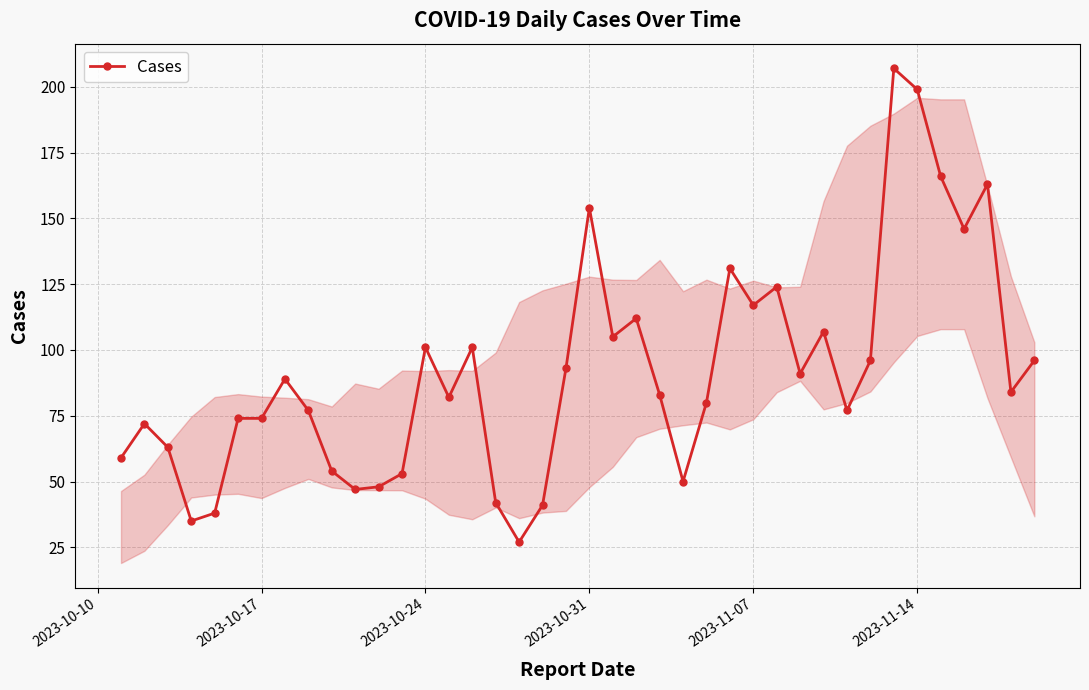

True or false: the data has more than 0 interior local peaks.

True